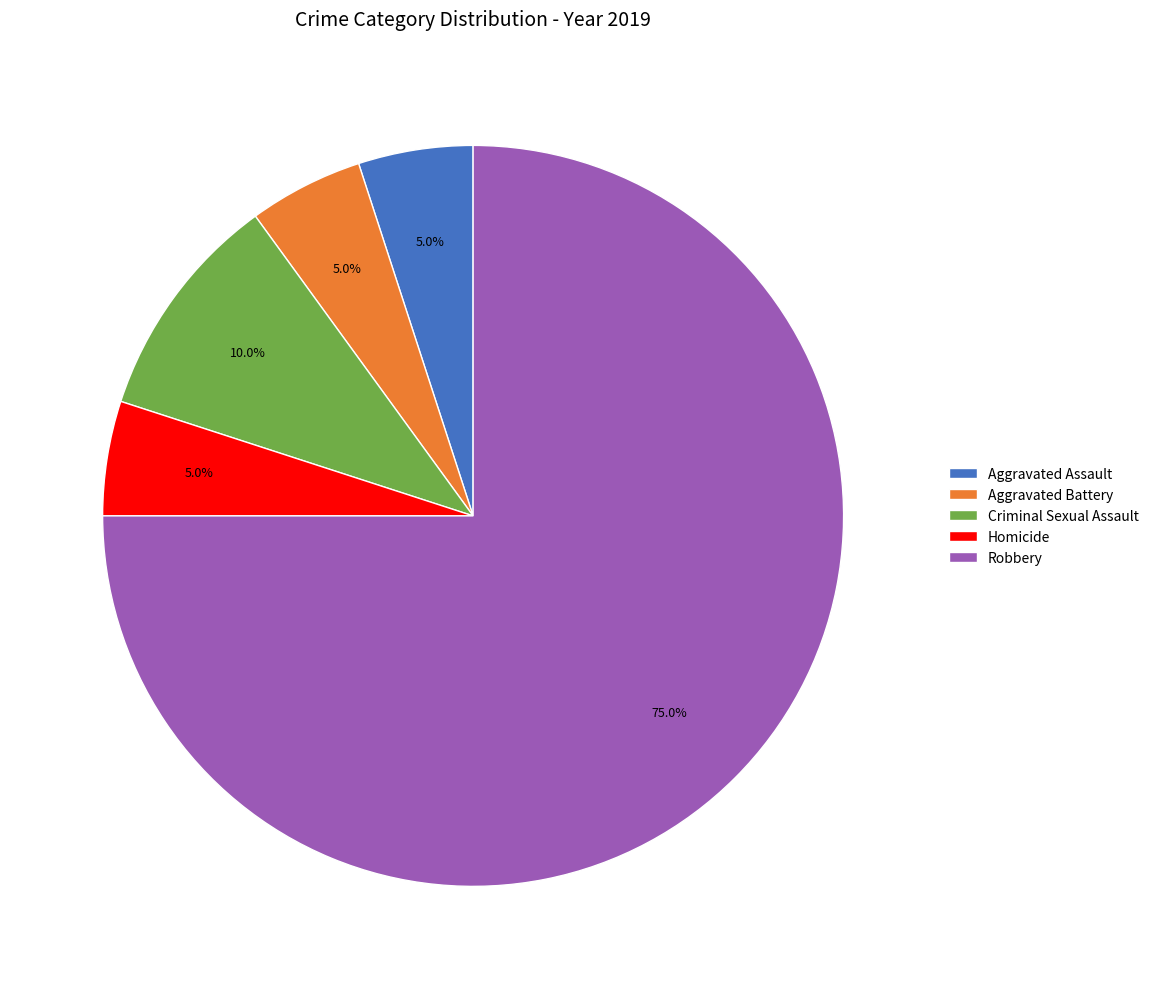

Which has a higher value, Aggravated Assault or Robbery?

Robbery